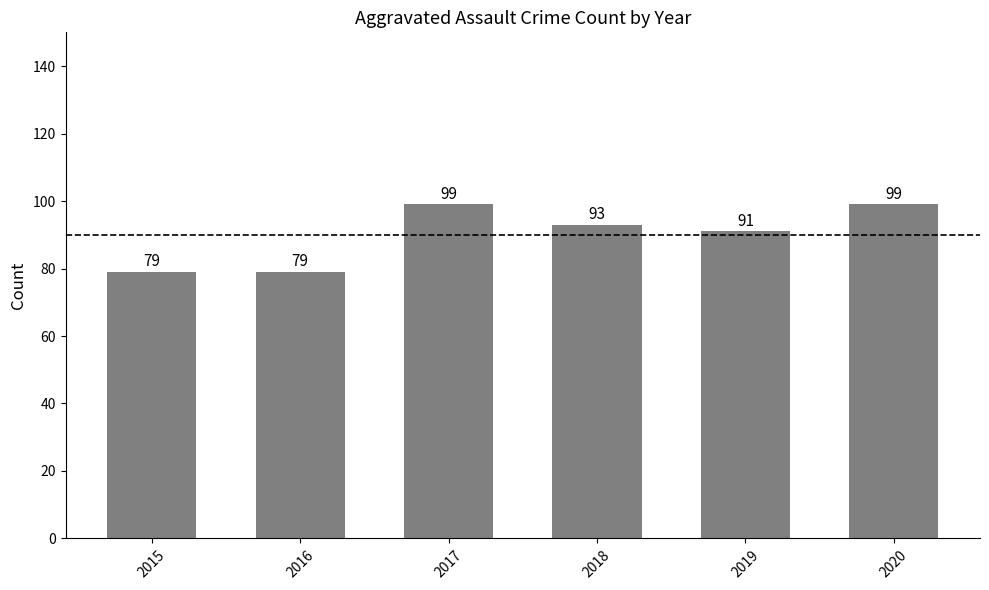

What is the maximum value shown in the chart?

99